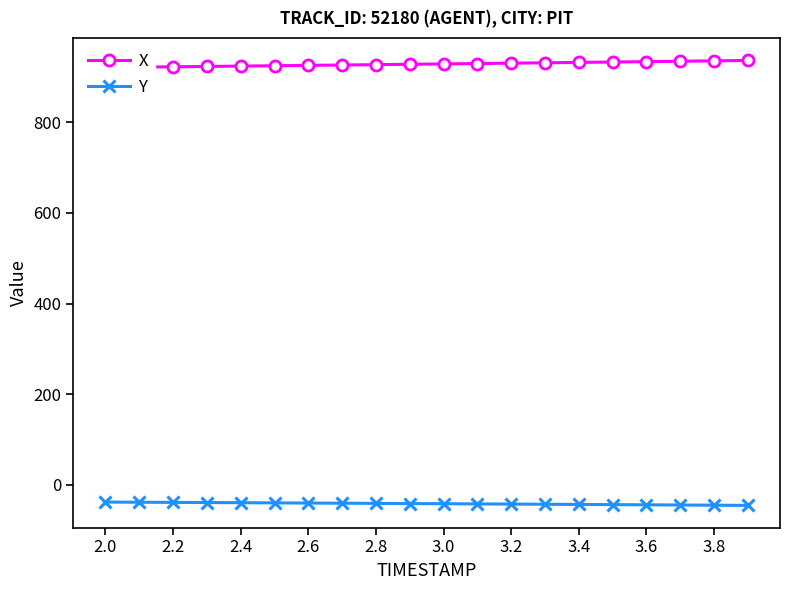

How many lines are shown in the chart?

2